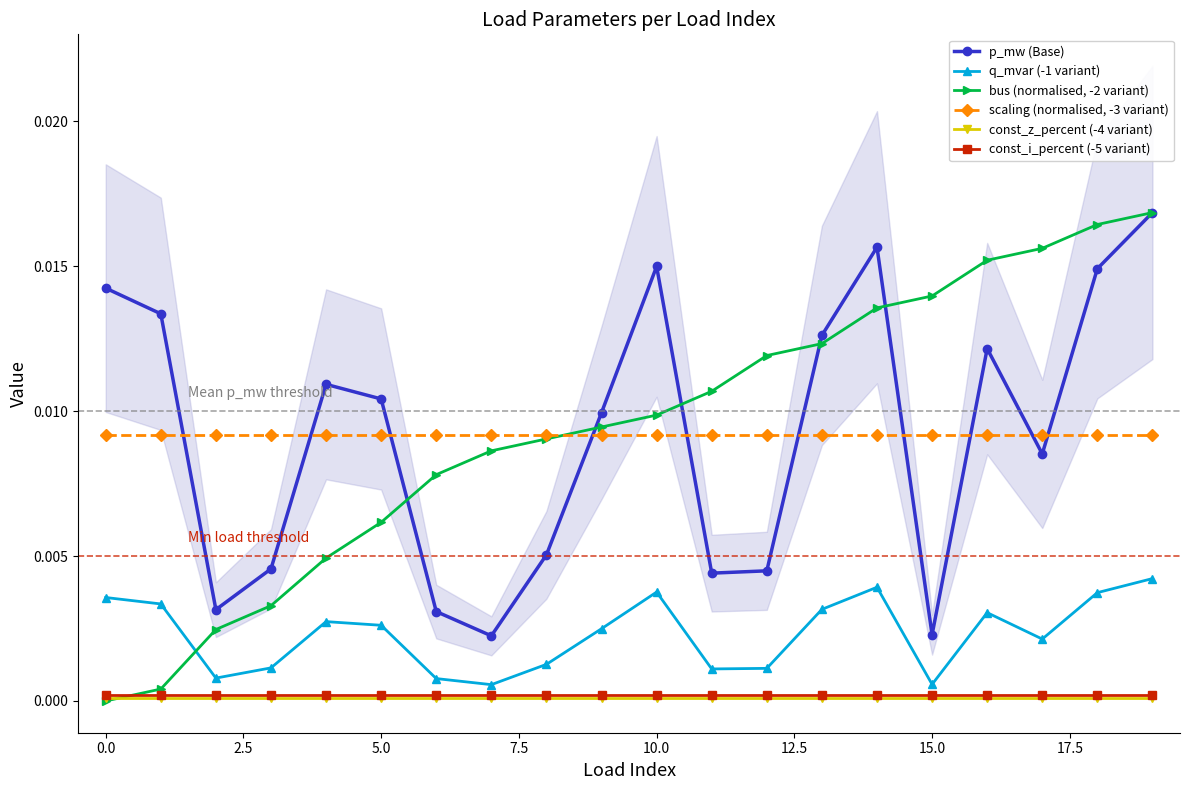

Is this an area chart (filled region under the line)?

No